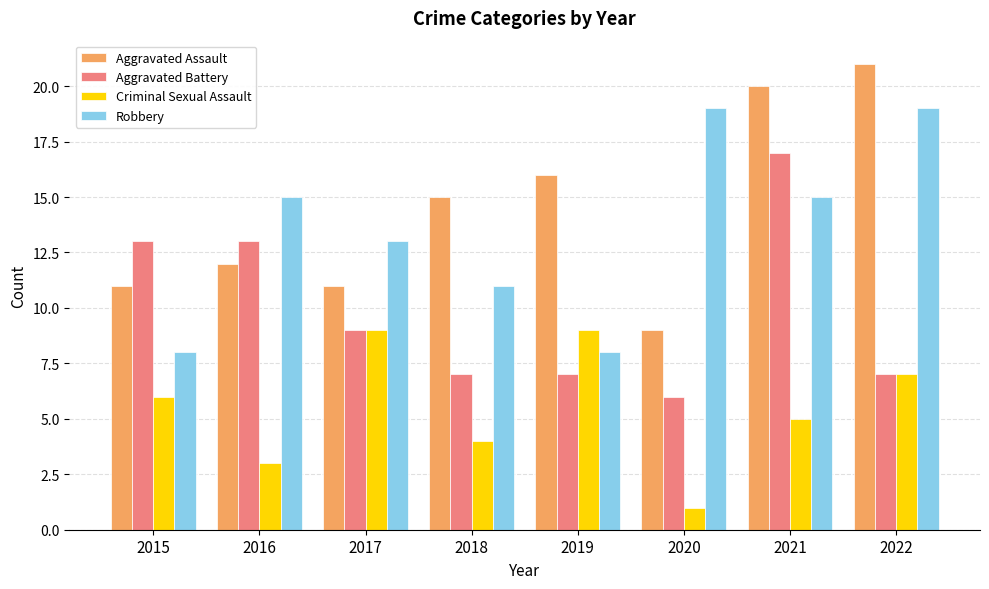

How many groups of bars are there?

8